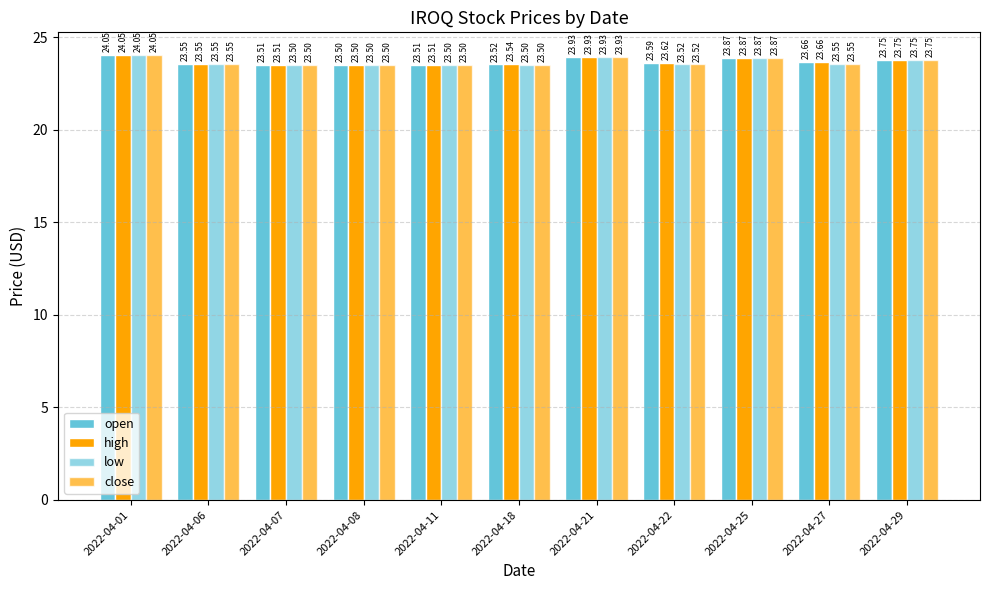

True or false: close has a value of 11.3 at 2022-04-18.

False